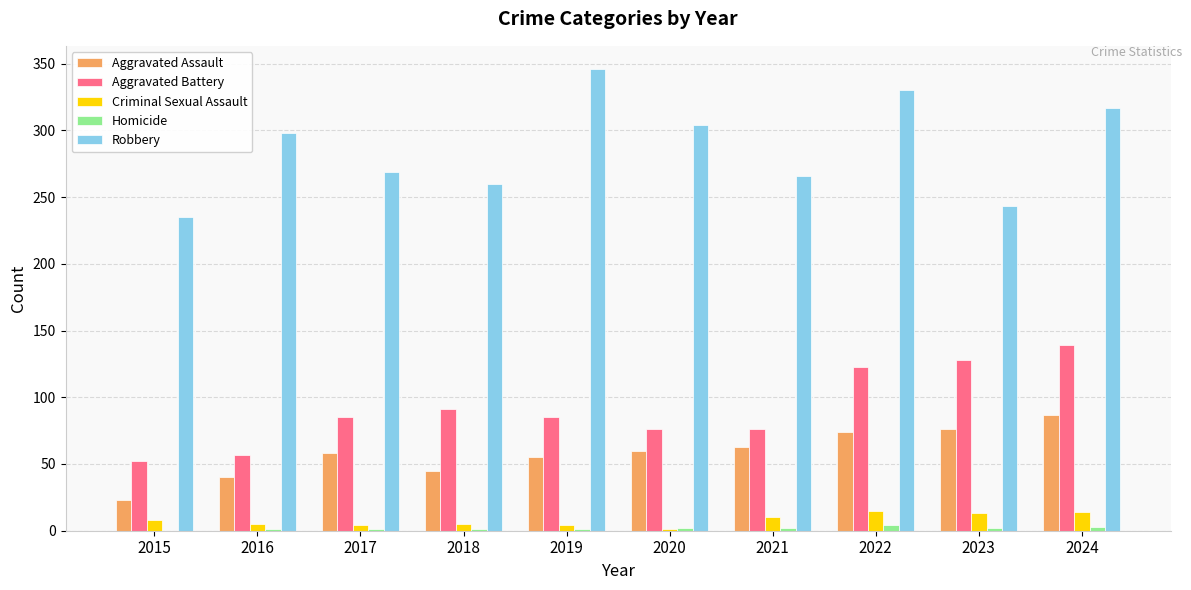

The value of Criminal Sexual Assault at 2022 is 15. True or false?

True